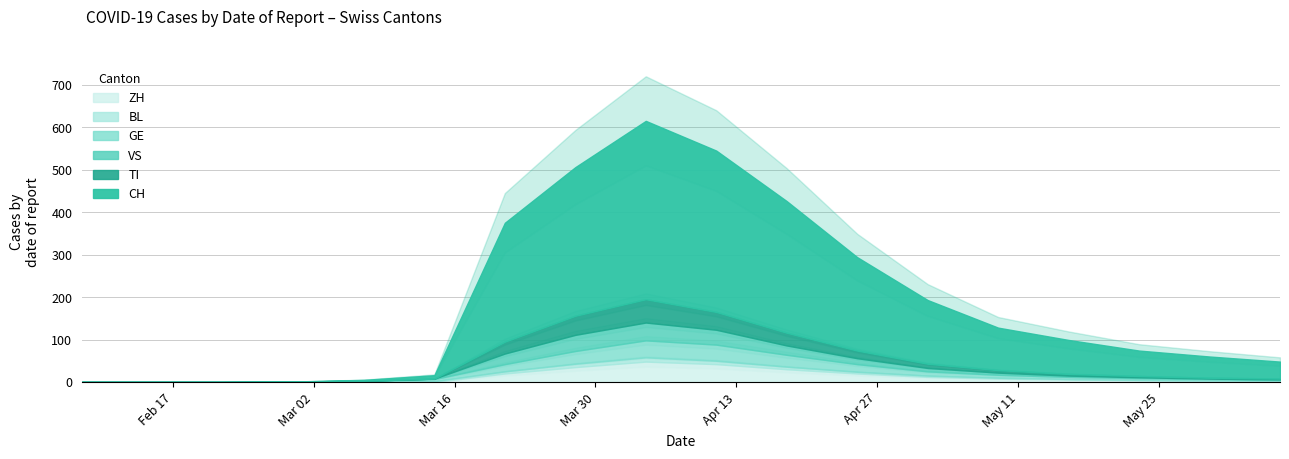

Which category has the lowest value in the CH series?

2020-02-08